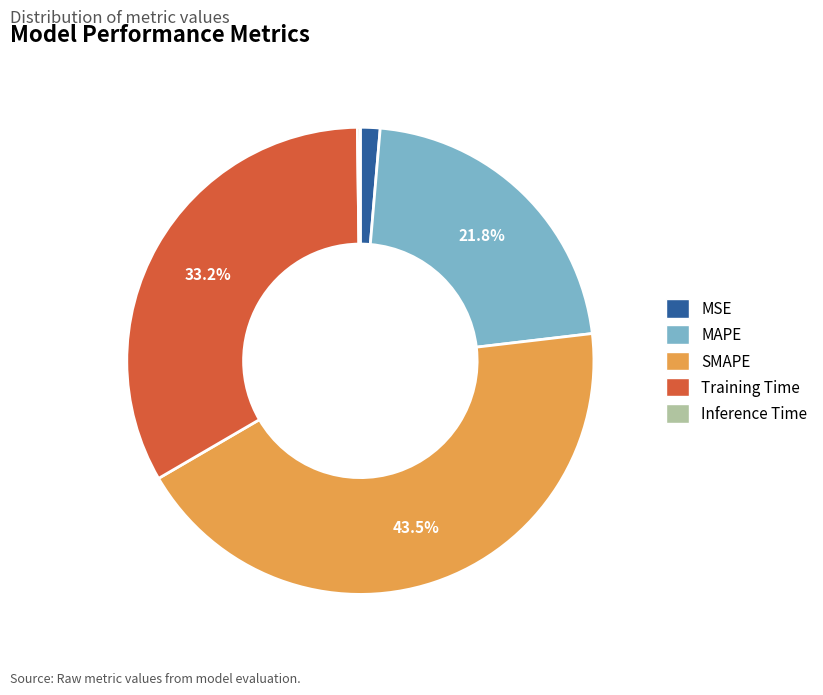

What percentage is NOT represented by Training Time?

66.8%